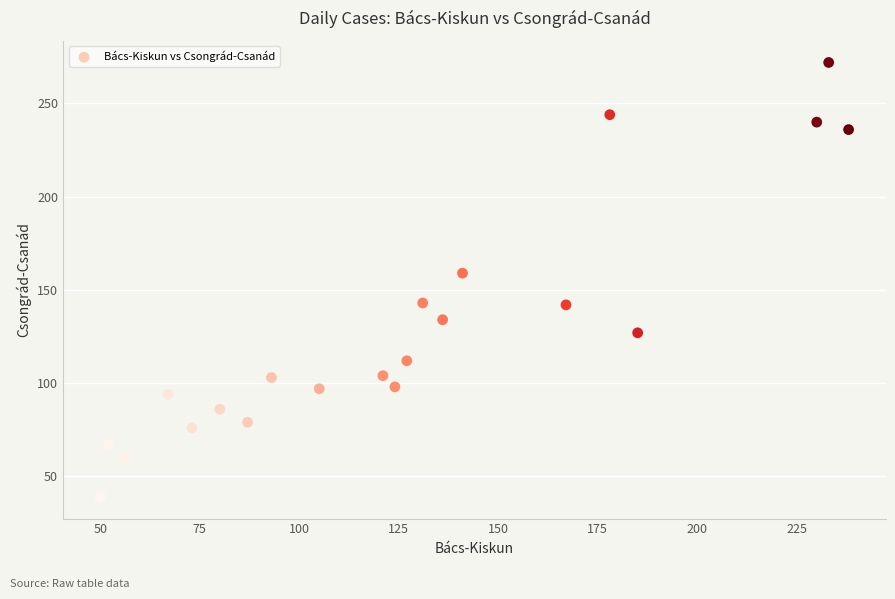

What Y value in the scatter plot is closest to 155?

159